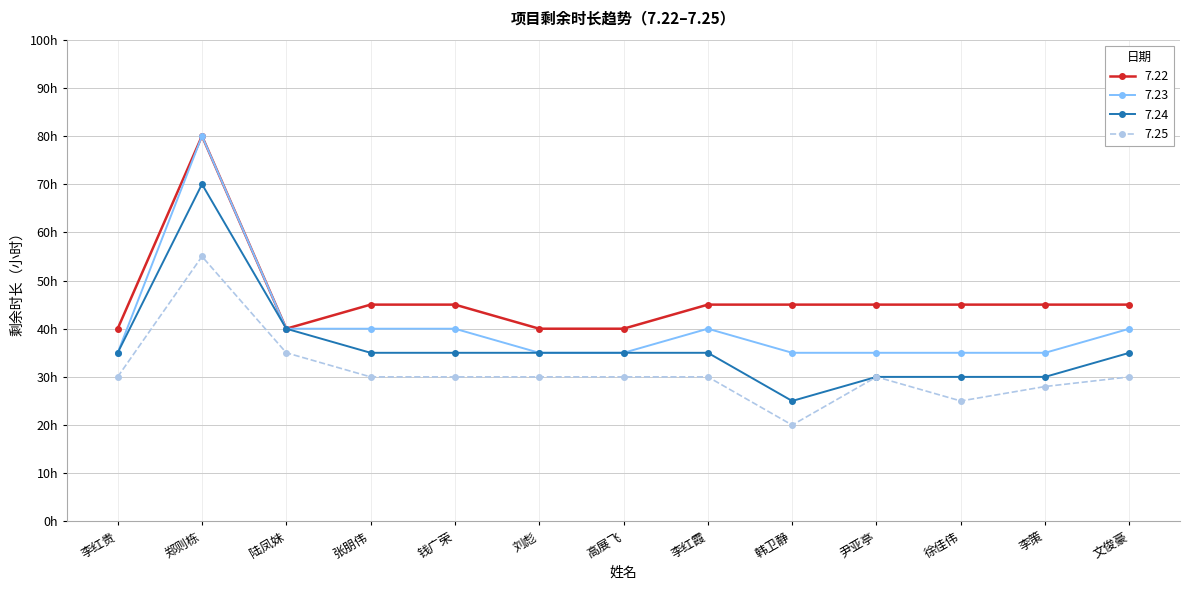

At which label is 7.22 closest to 60?

张朋伟